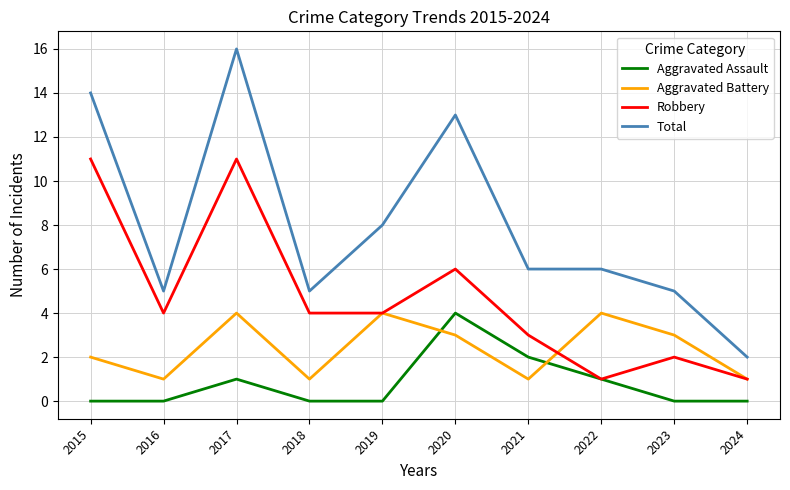

What is the approximate value of Total at 2021?

6